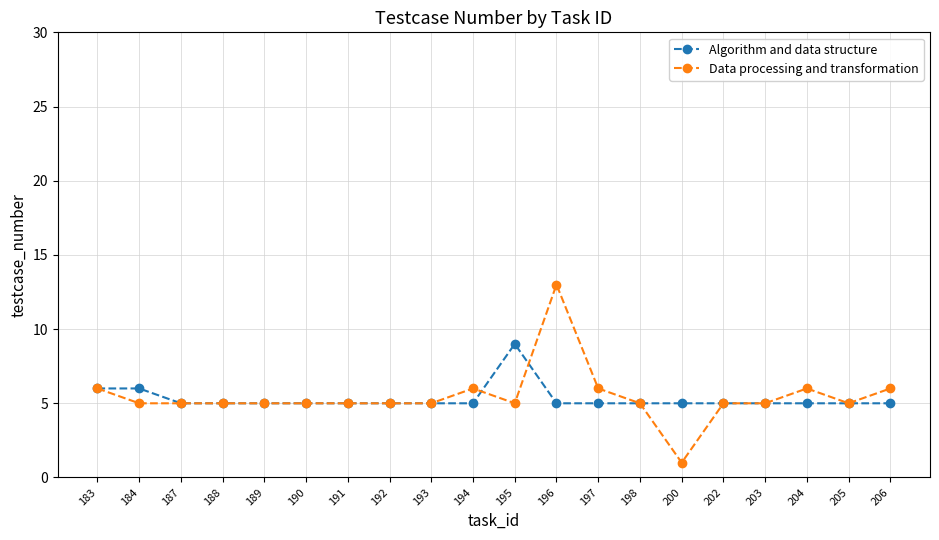

Is the value of Data processing and transformation at 205 greater than the value of Algorithm and data structure at 183?

No